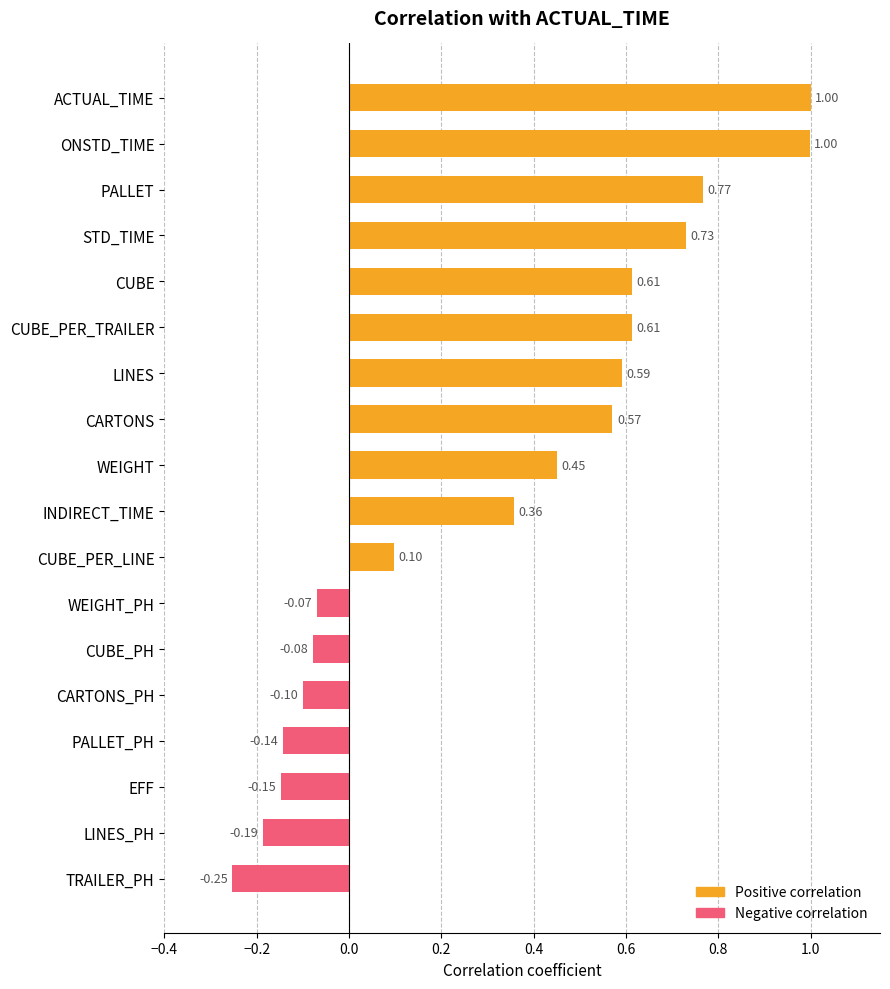

The Negative correlation series shows -0.1 at CARTONS_PH. True or false?

True